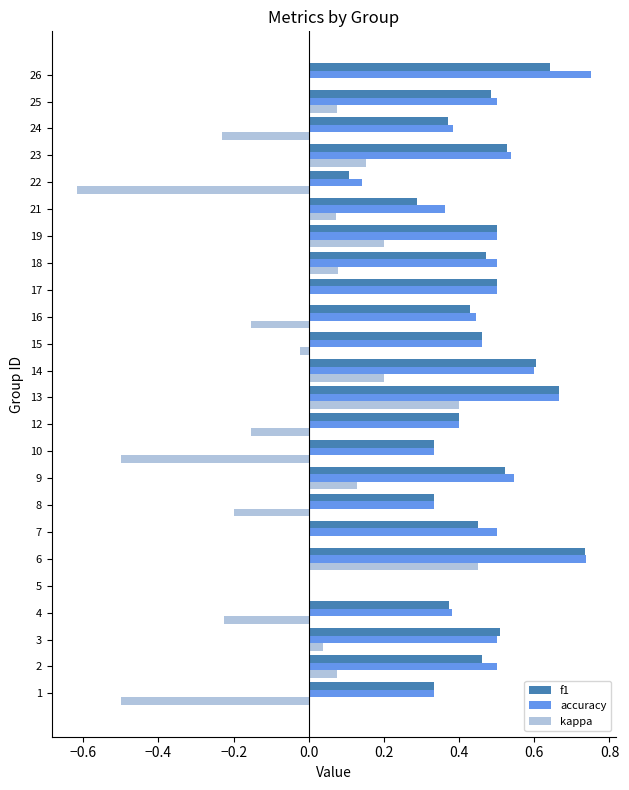

Which series has the largest total across all categories?

accuracy